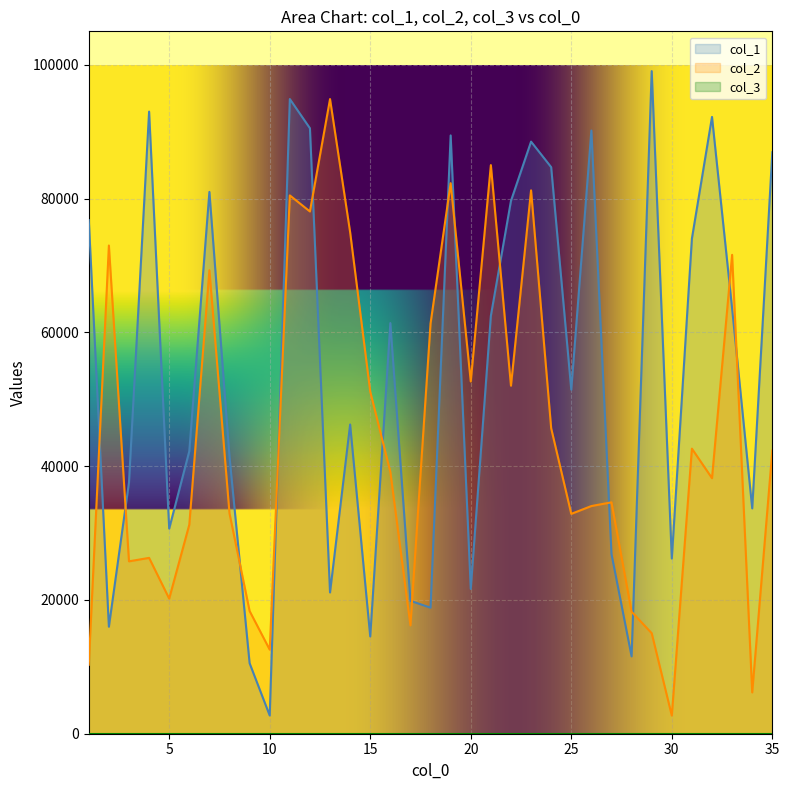

Rank the series by their maximum value, from lowest to highest.

col_2, col_1